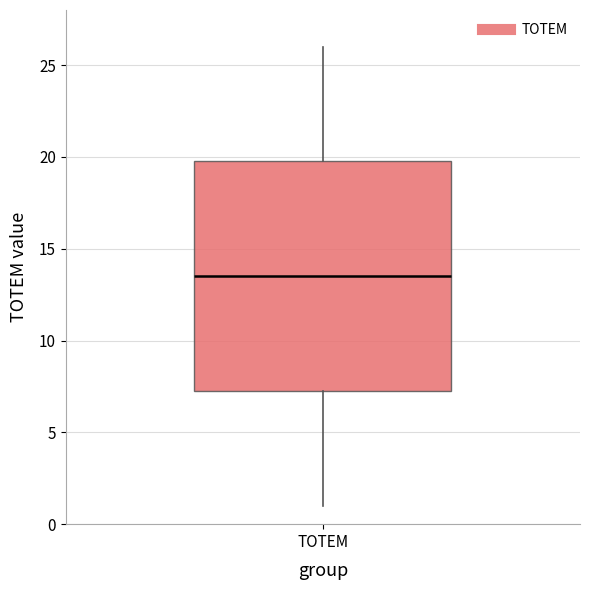

Transcribe this box plot: give where the median line is, the range the box spans, and where the two whiskers end, as read against the y-axis. The values are not printed on the chart, so give them approximately, as read against the axis.

median 13.5, box 7.5 to 20.0, whiskers 1.0 to 26.0